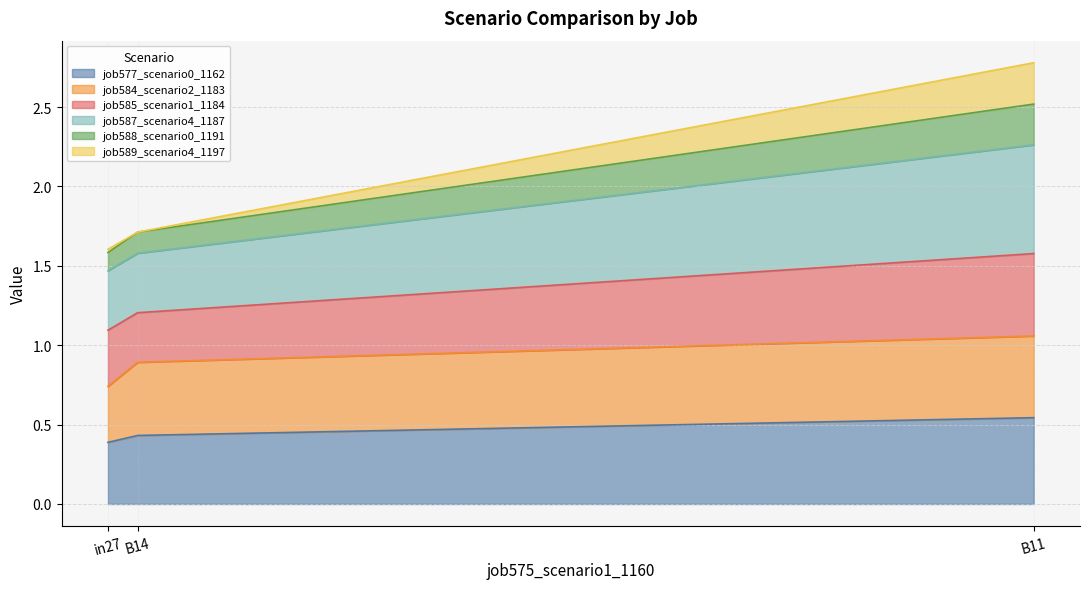

What is the label of the 1st point from the left?

in27